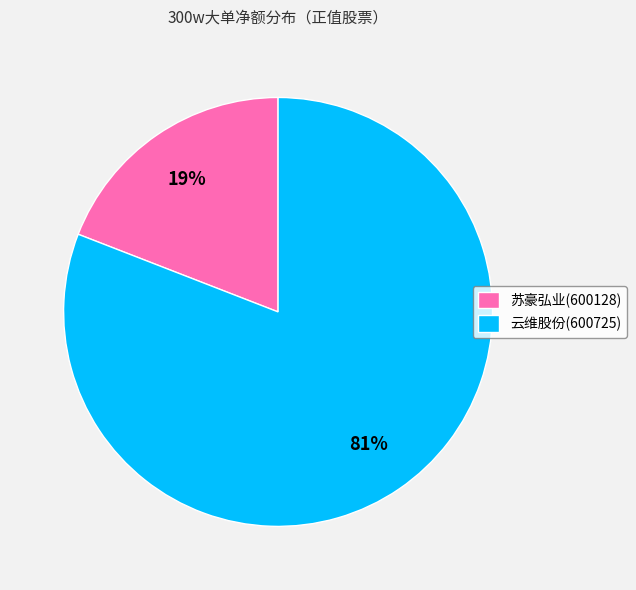

To the nearest percent, what percentage of the pie is 苏豪弘业(600128)?

19%